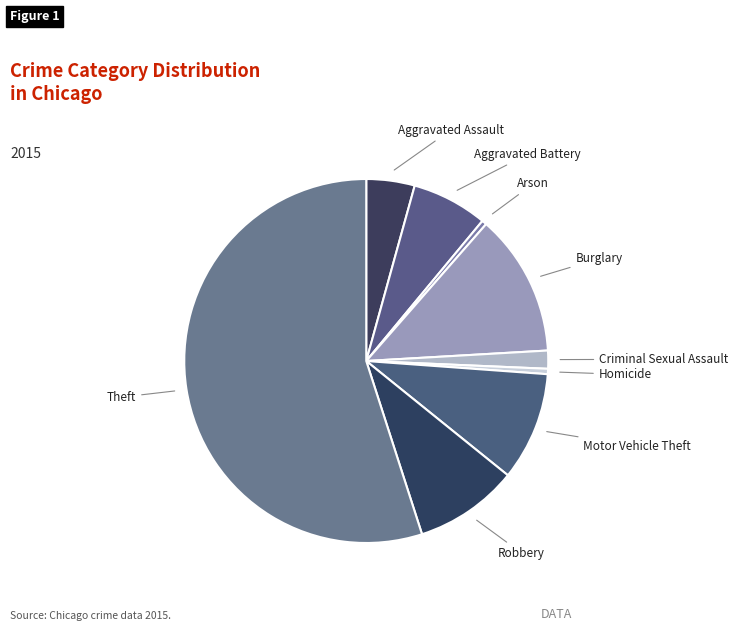

To the nearest percent, what is the difference between the largest and smallest slice percentages?

55%